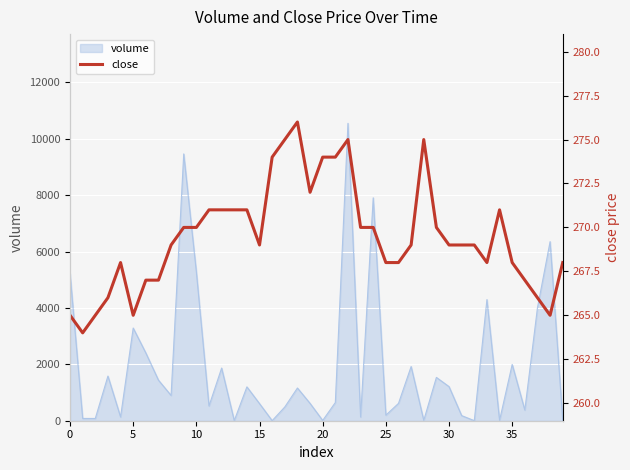

How many data points are less than 269?

16